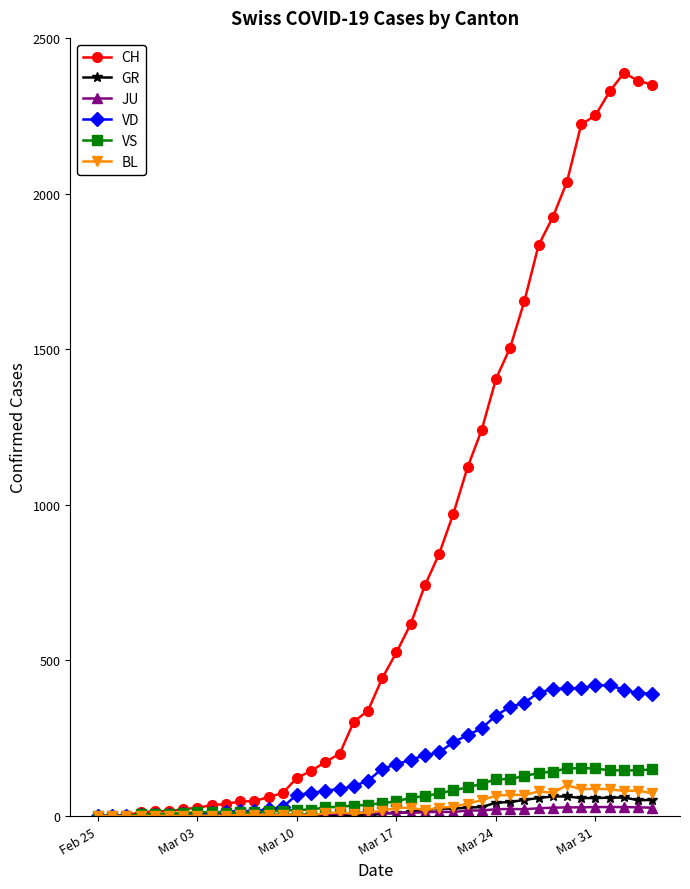

Does the chart have visible grid lines?

No